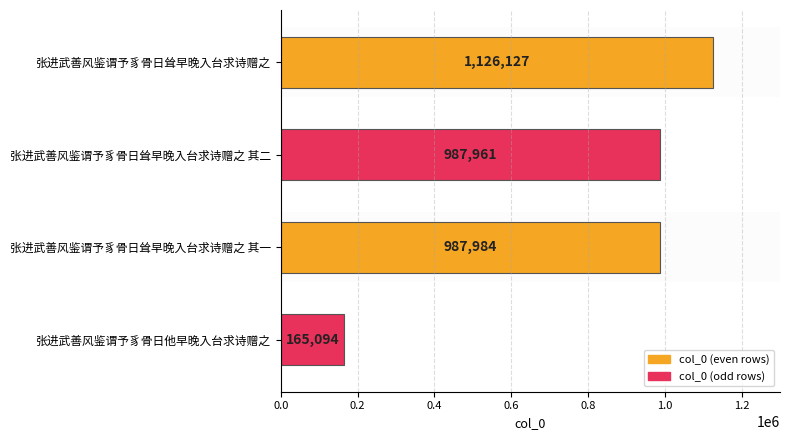

What is the greatest value displayed?

1126127